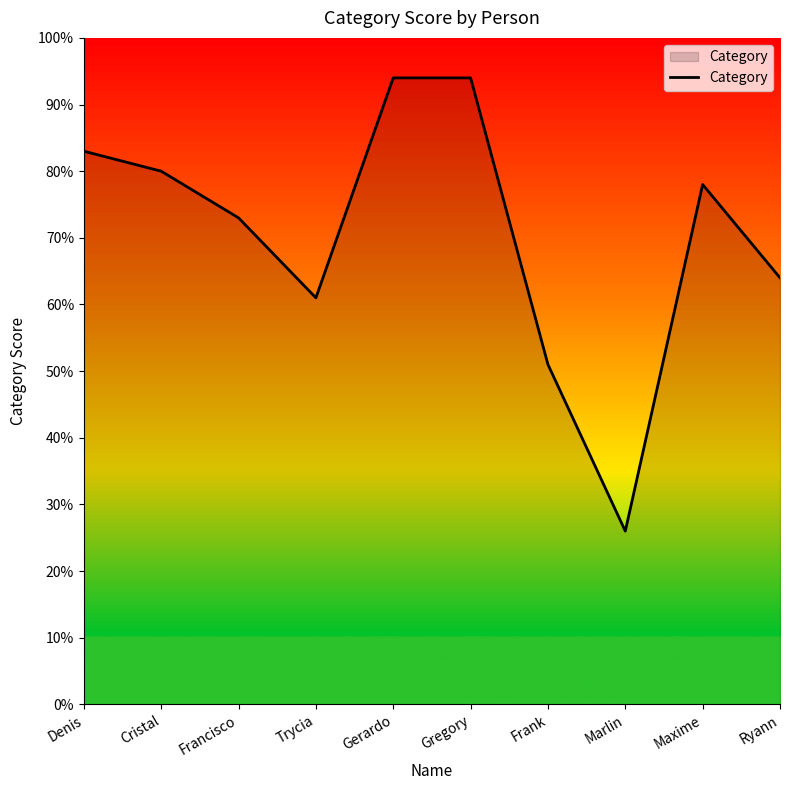

The value at Ryann is 16. True or false?

False